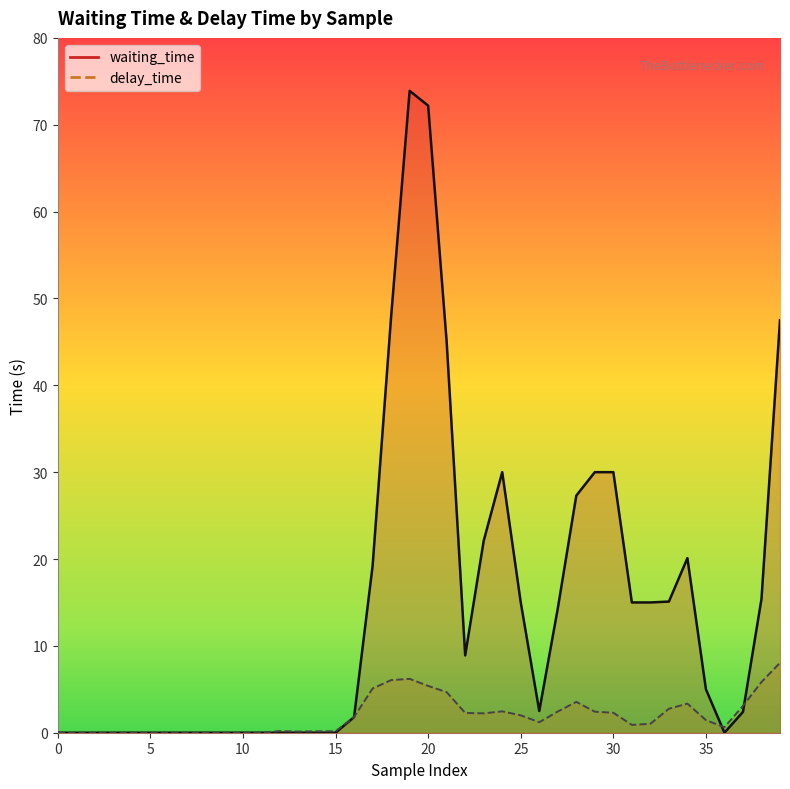

Is the value of waiting_time at 3 greater than the value of delay_time at 0?

Yes